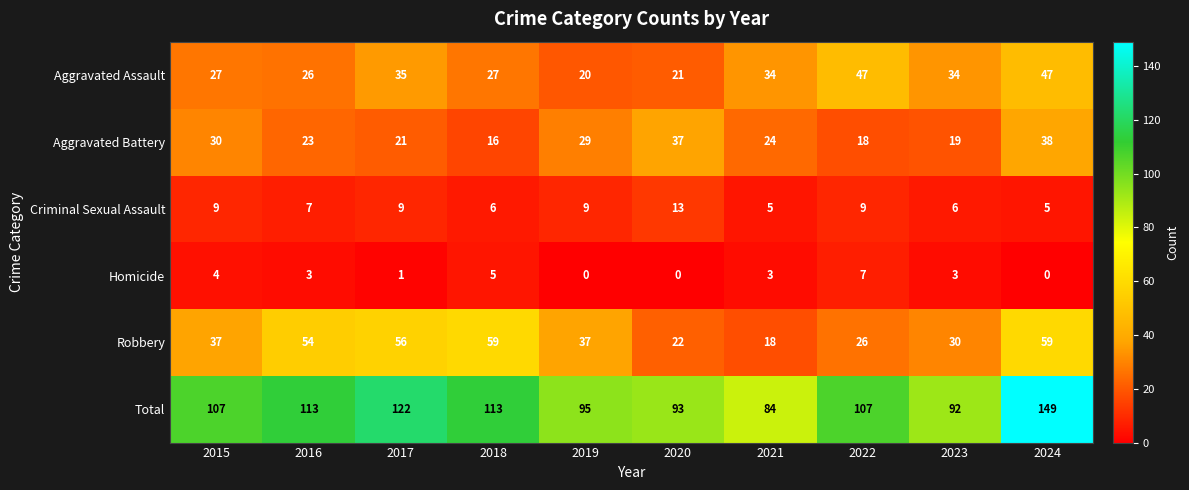

What is the average value of the Total series?

108